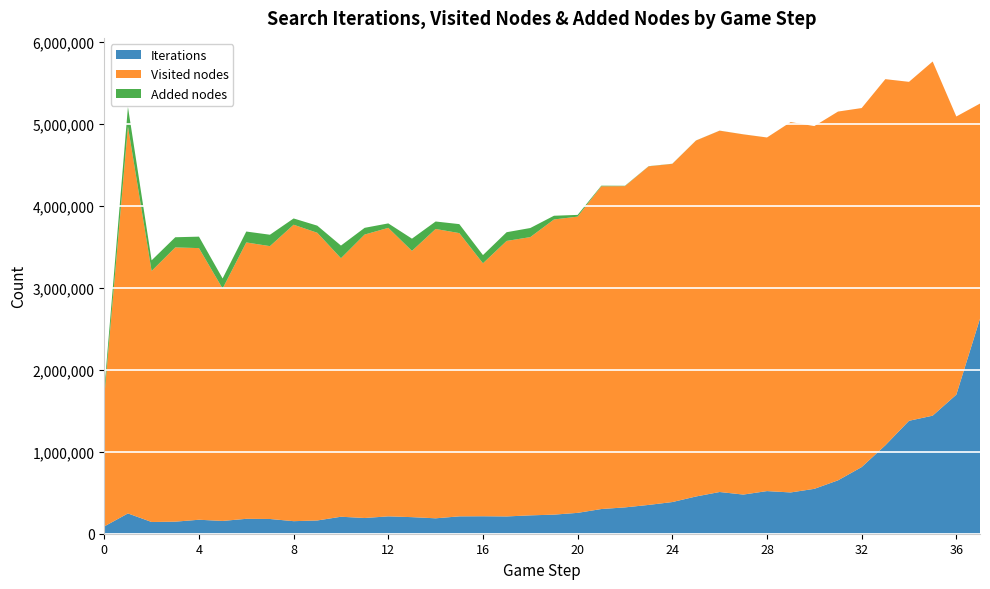

Reading right to left, what are all the values shown in this chart?

Iterations: 37=2624491	36=1697097	35=1440562	34=1377990	33=1078847	32=813251	31=651414	30=547761	29=503705	28=520279	27=477746	26=509117	25=454385	24=386472	23=351487	22=321341	21=301293	20=254583	19=232961	18=224056	17=210937	16=213189	15=211846	14=188063	13=202289	12=211819	11=191852	10=207289	9=161625	8=153154	7=179907	6=181951	5=156037	4=170611	3=147151	2=143127	1=247513	0=89124
Visited nodes: 37=2624491	36=3394240	35=4321709	34=4136117	33=4467999	32=4380971	31=4499793	30=4426421	29=4519004	28=4314699	27=4395588	26=4409181	25=4343430	24=4126862	23=4131609	22=3920125	21=3938074	20=3614748	19=3601656	18=3395418	17=3361896	16=3086753	15=3456416	14=3530739	13=3249145	12=3520536	11=3458698	10=3154396	9=3510694	8=3617379	7=3329451	6=3372510	5=2835910	4=3314680	3=3346592	2=3063092	1=4722580	0=1580918
Added nodes: 37=0	36=2	35=1	34=0	33=3	32=16	31=82	30=125	29=299	28=195	27=450	26=666	25=891	24=1491	23=2019	22=4382	21=7417	20=21178	19=45488	18=110940	17=106245	16=100138	15=109607	14=91076	13=149064	12=54393	11=82052	10=154477	9=86819	8=76489	7=139083	6=132999	5=122754	4=139801	3=123940	2=129709	1=237262	0=87681